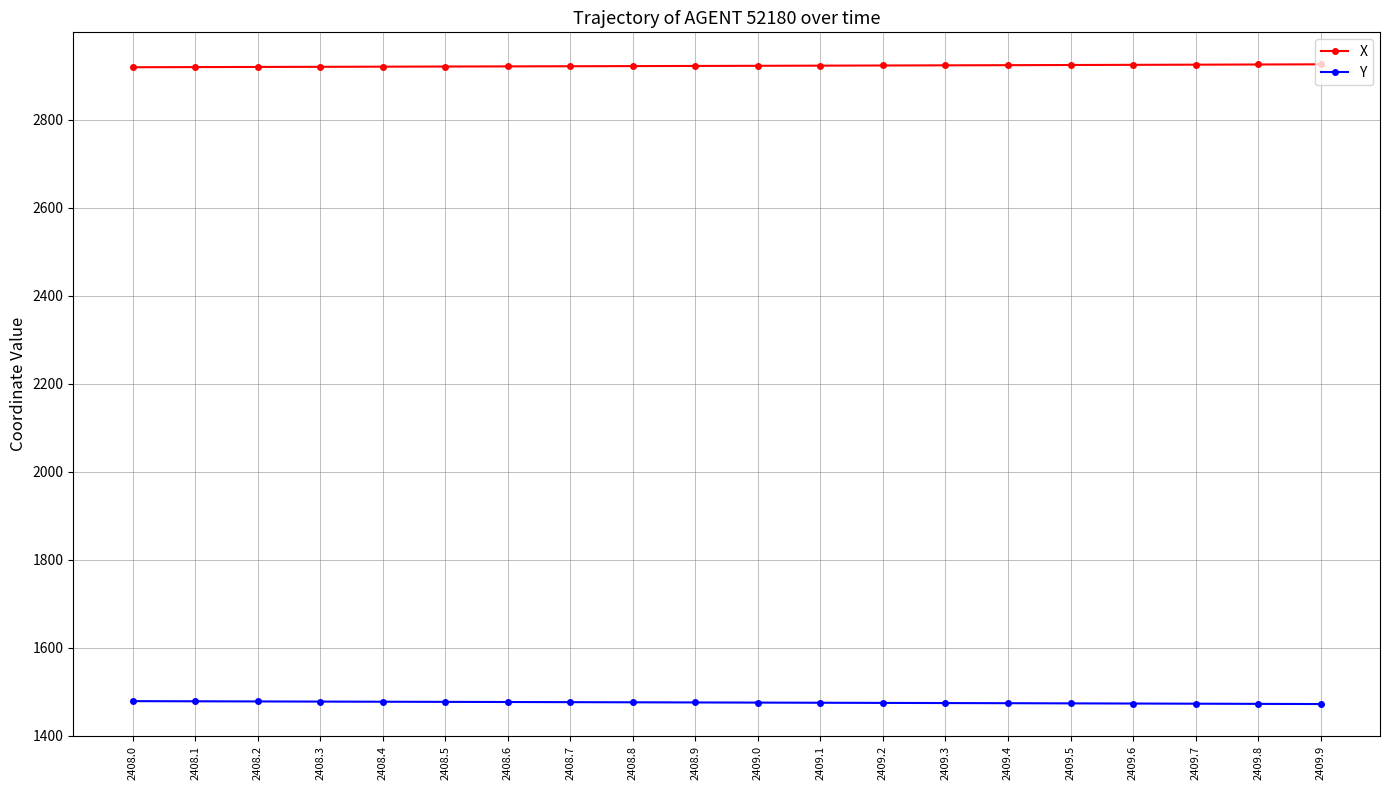

What is the sum of the X values at 2408.8 and 2409.4?

5846.3